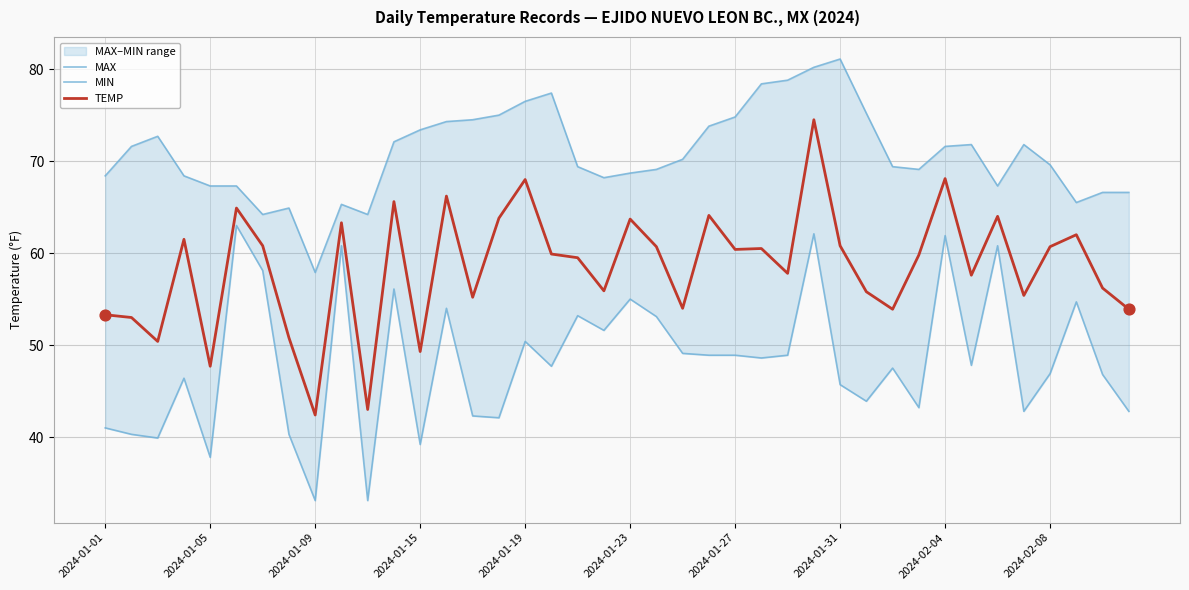

What is the highest value of the TEMP series?

74.5